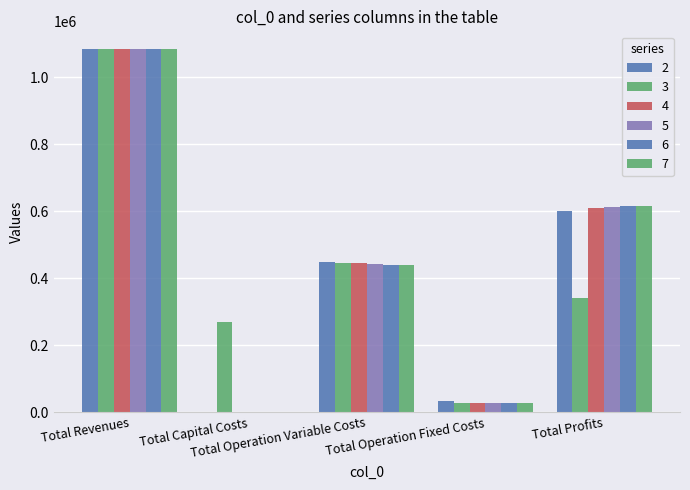

List the series in order of their peak value, lowest first.

2, 3, 4, 5, 6, 7